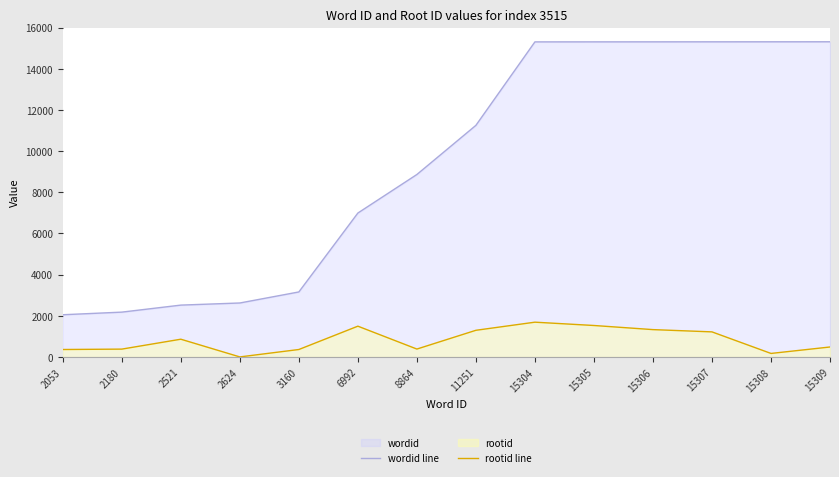

Where is the first local minimum for rootid line?

2624